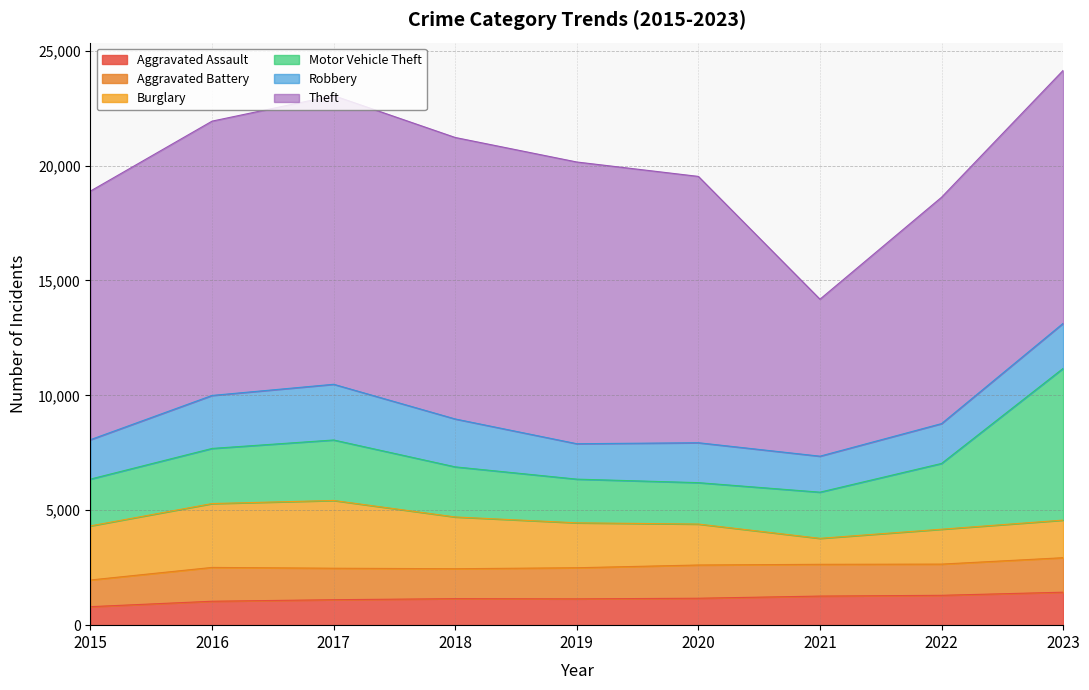

What is the sum of the Theft values at 2015 and 2017?

23382